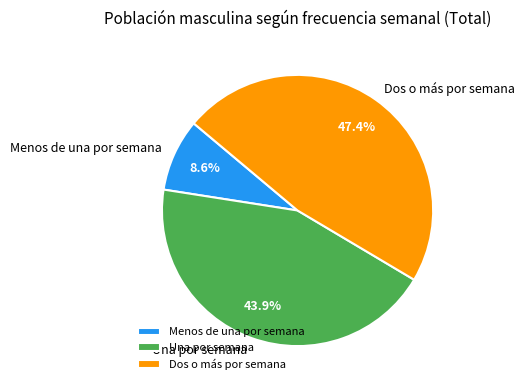

Between Menos de una por semana and Dos o más por semana, which is larger?

Dos o más por semana